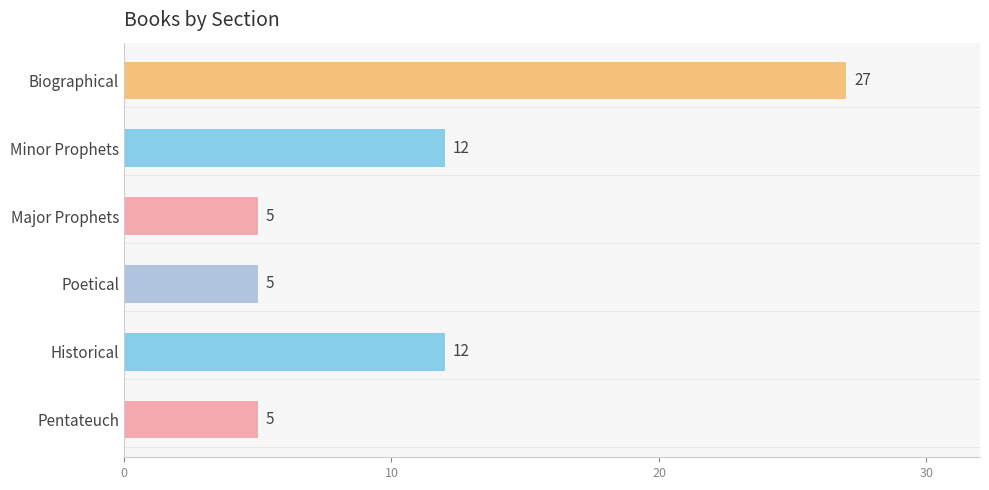

What is the minimum value shown in the chart?

5